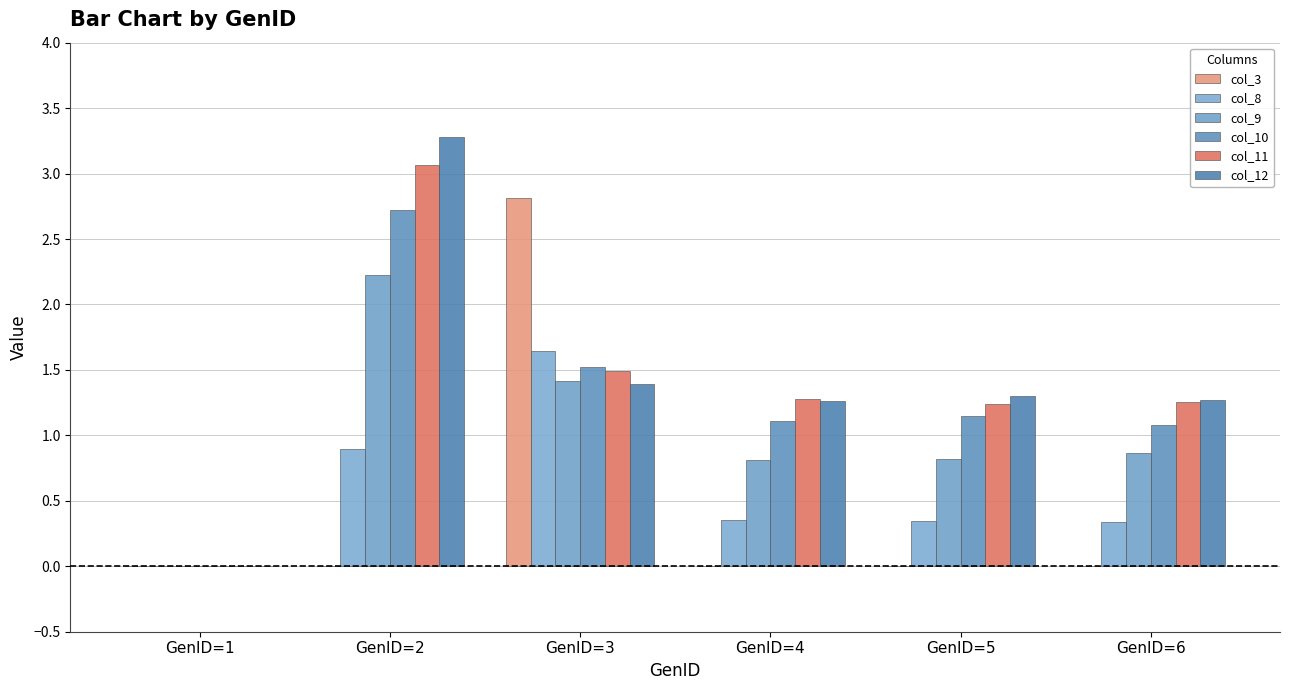

What is the sum of all col_8 values?

3.6